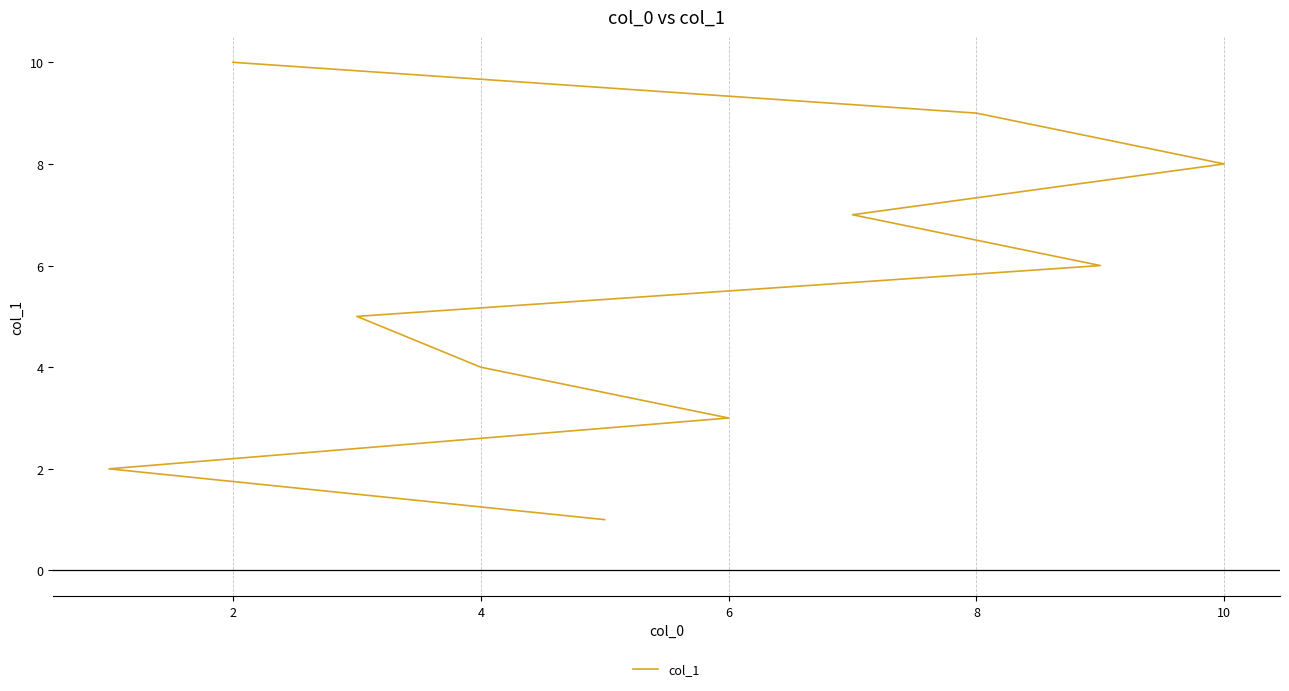

What is the greatest value displayed?

10